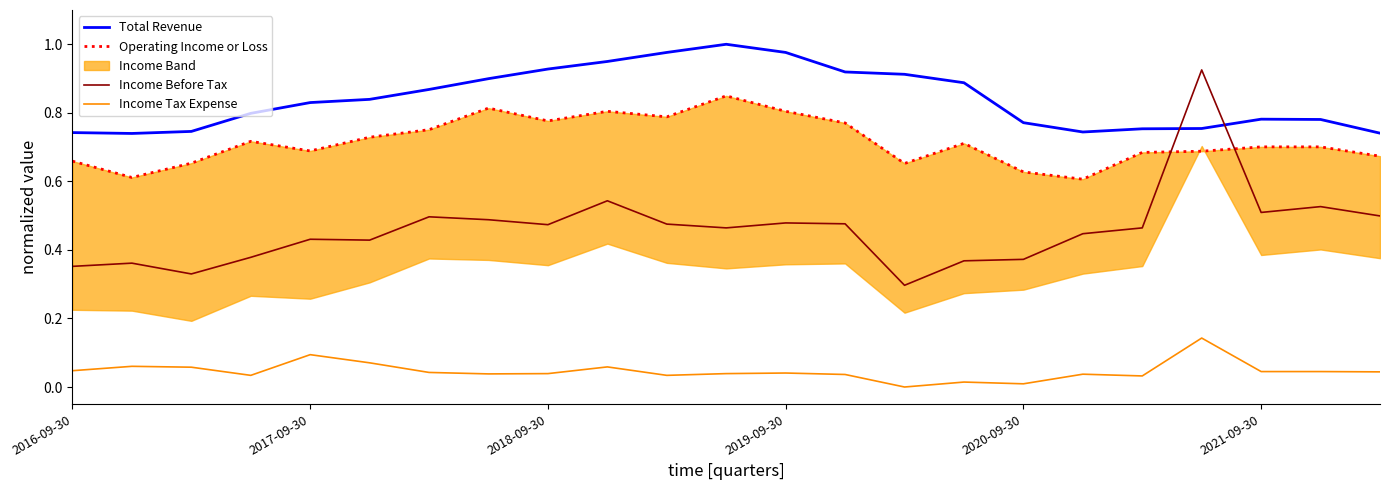

What is the average value of the Income Before Tax series?

0.5